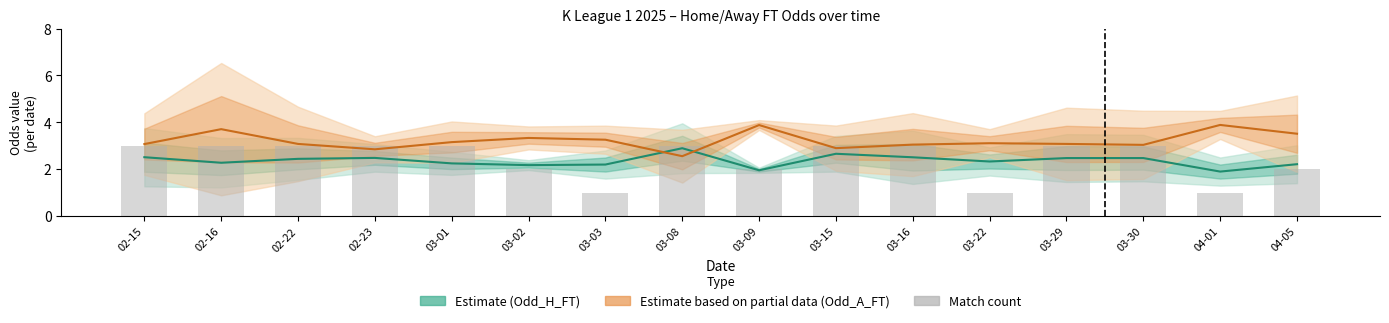

What is the lowest value of the Match count (scaled) series?

1.0